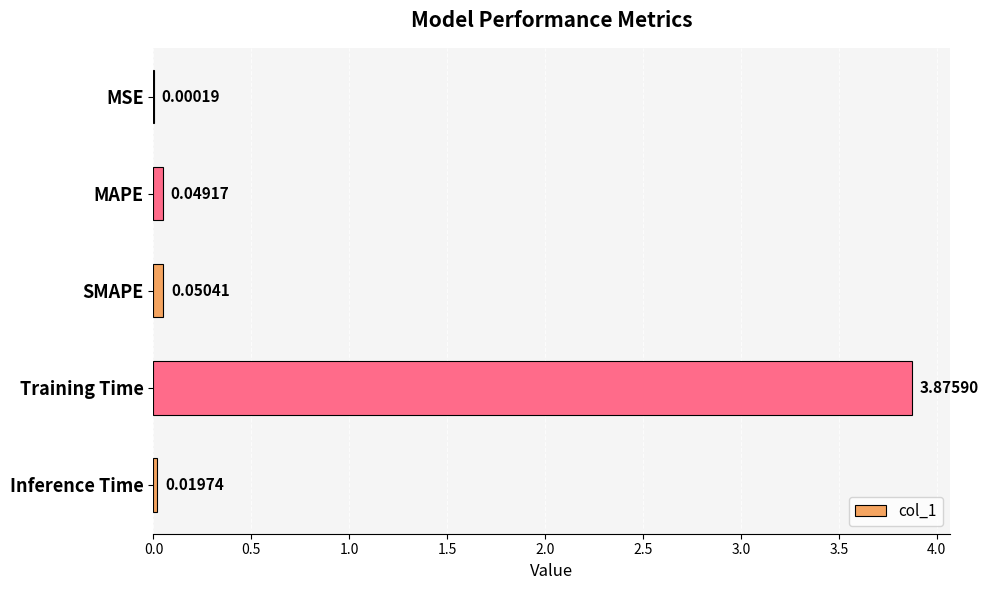

What is the change in value from MSE to Training Time?

+3.9